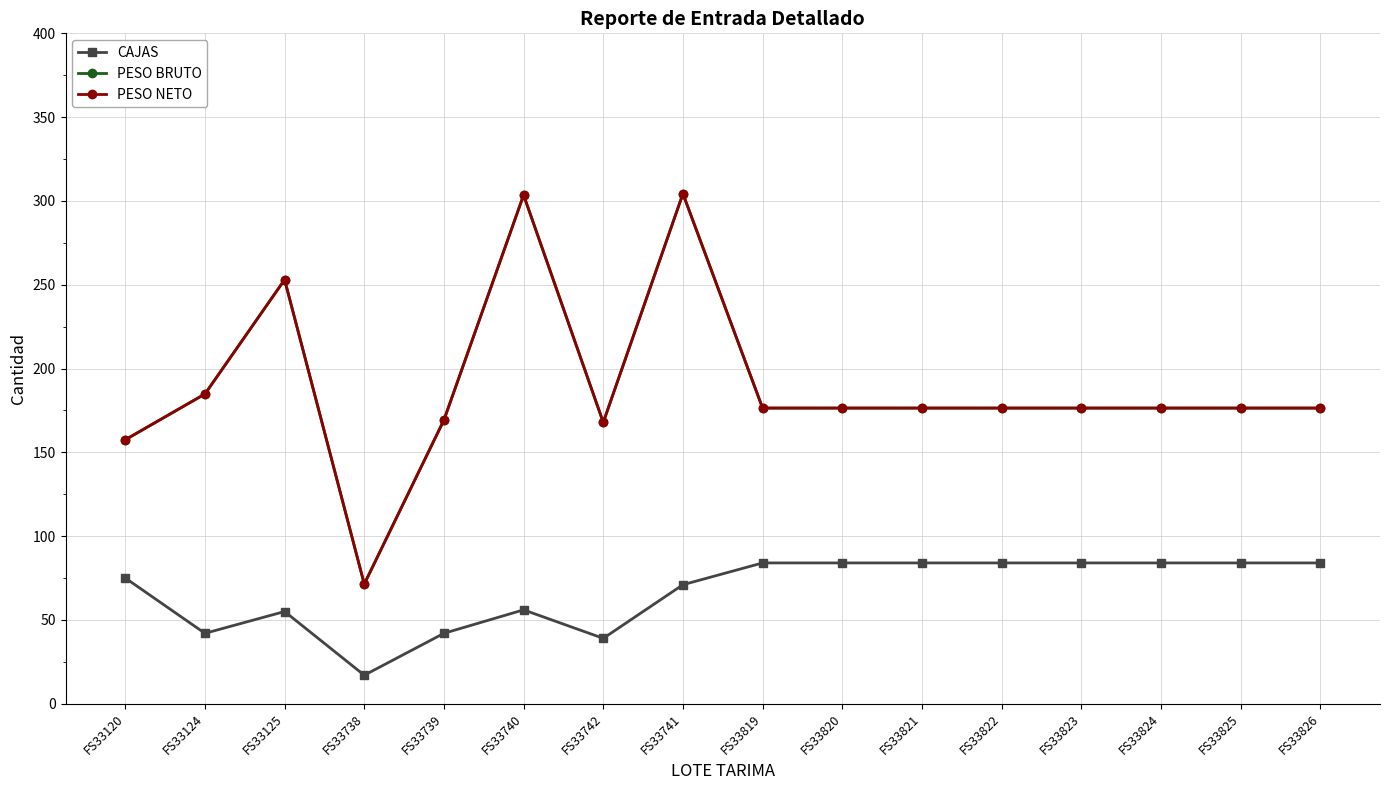

Where is the first local maximum for PESO NETO?

FS33125